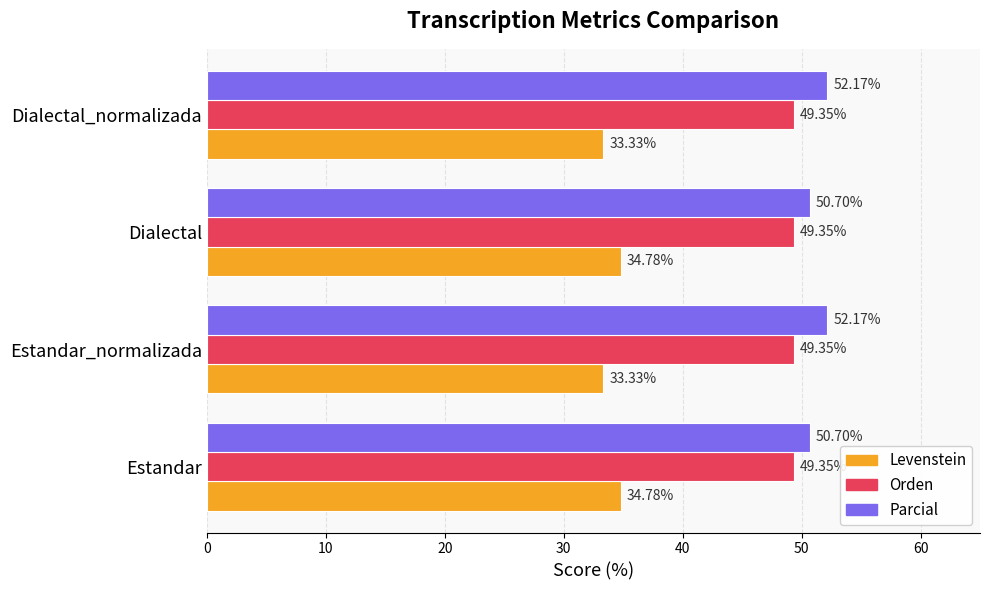

Between Estandar and Estandar_normalizada, which series saw the biggest shift?

Parcial